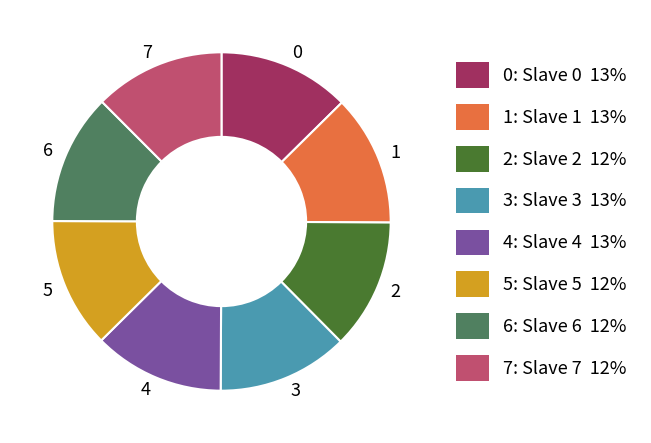

Is there a majority slice in this chart?

No